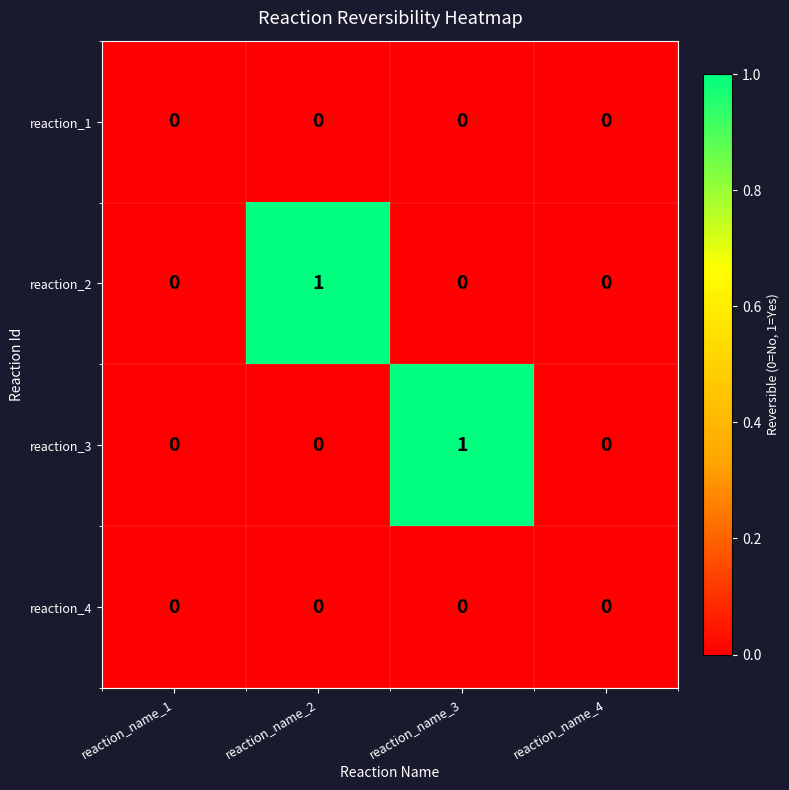

Which series changed the most between reaction_name_3 and reaction_name_4?

reaction_3